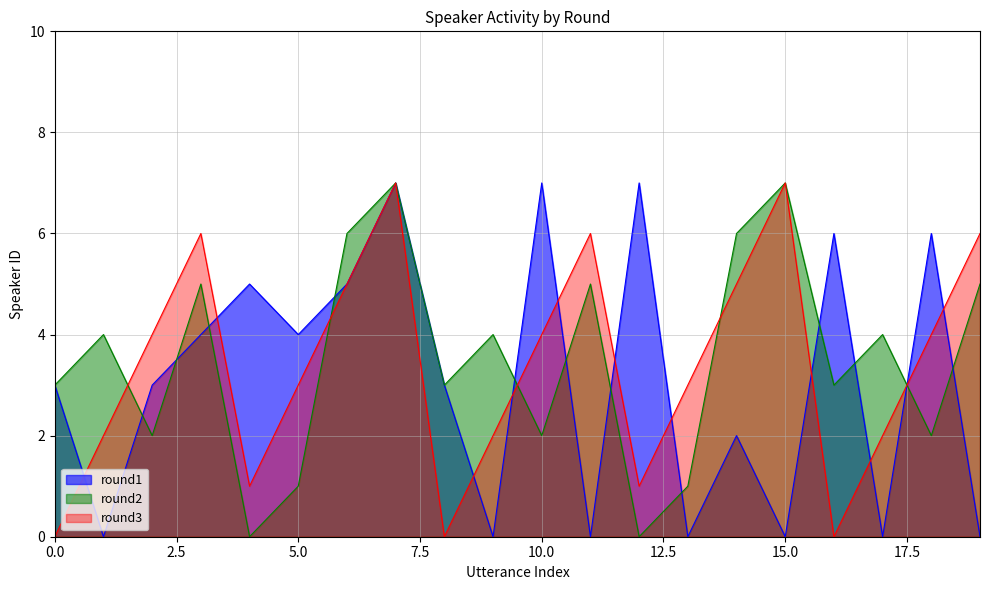

How many data points in round3 are above 4?

7